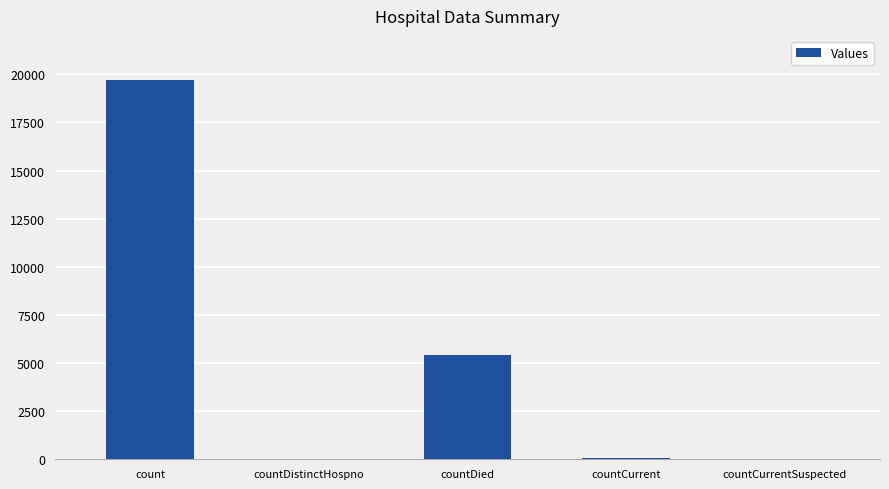

Which label corresponds to the largest value in the chart?

count